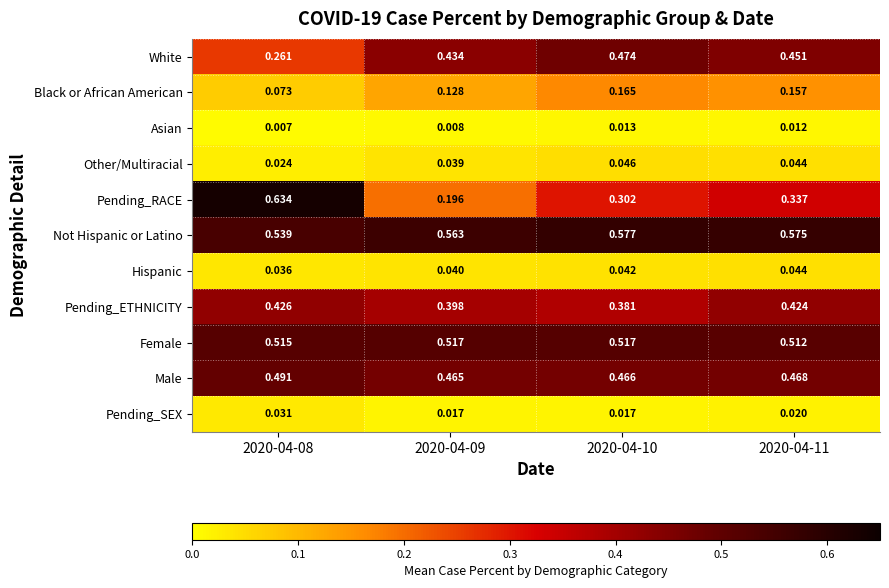

Which series has the largest total across all categories?

Not Hispanic or Latino